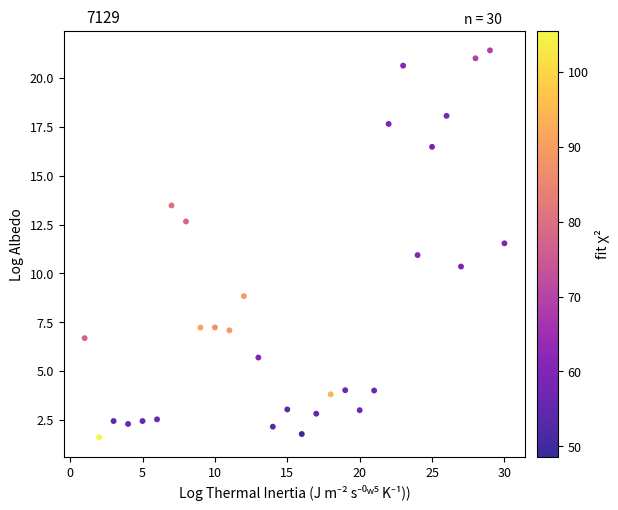

What is the range of Y values (max minus min)?

19.8